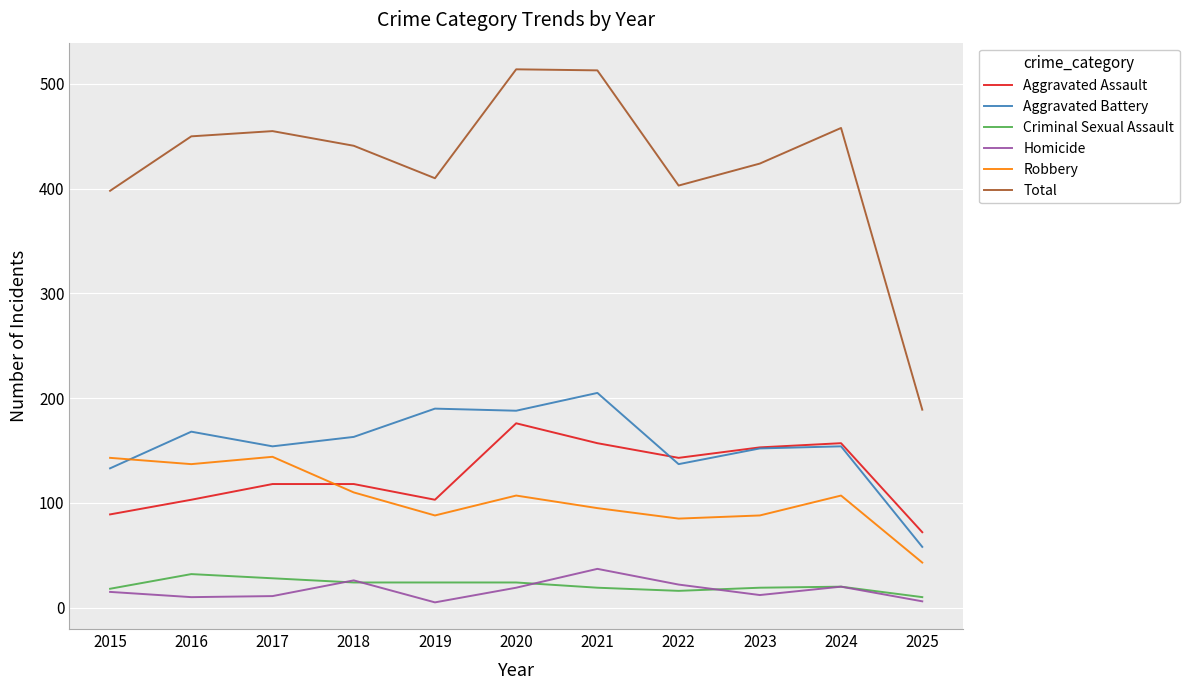

What is the minimum value shown in the chart?

5